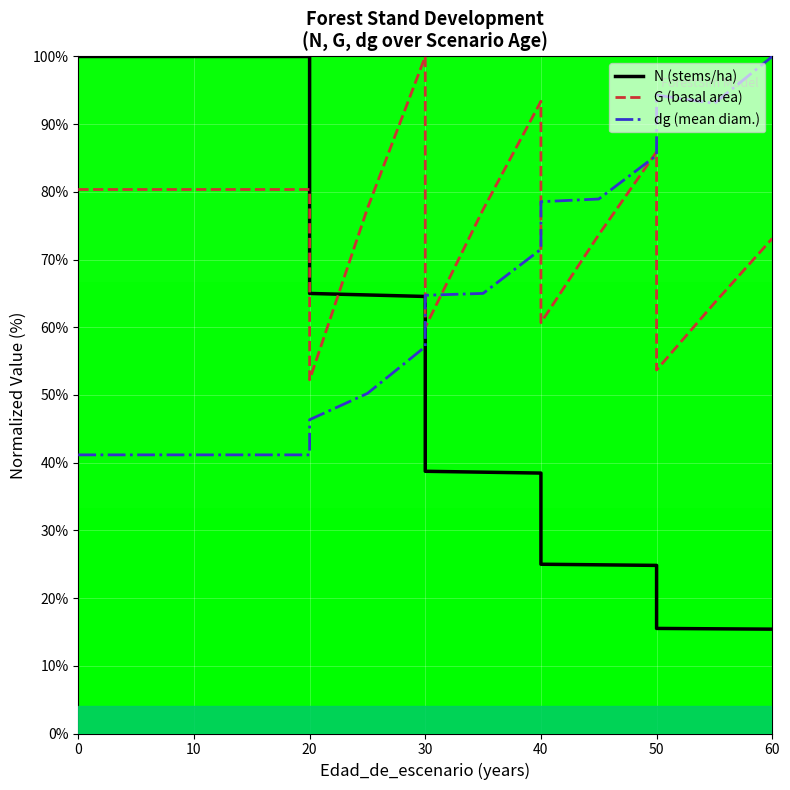

Is it true that G (basal area) equals 80.4 at 20?

True